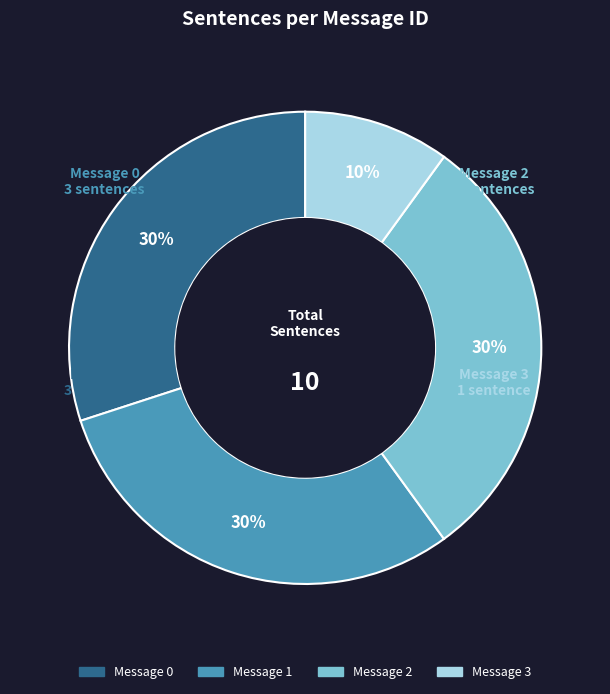

Between Message 3 and Message 2, which is larger?

Message 2